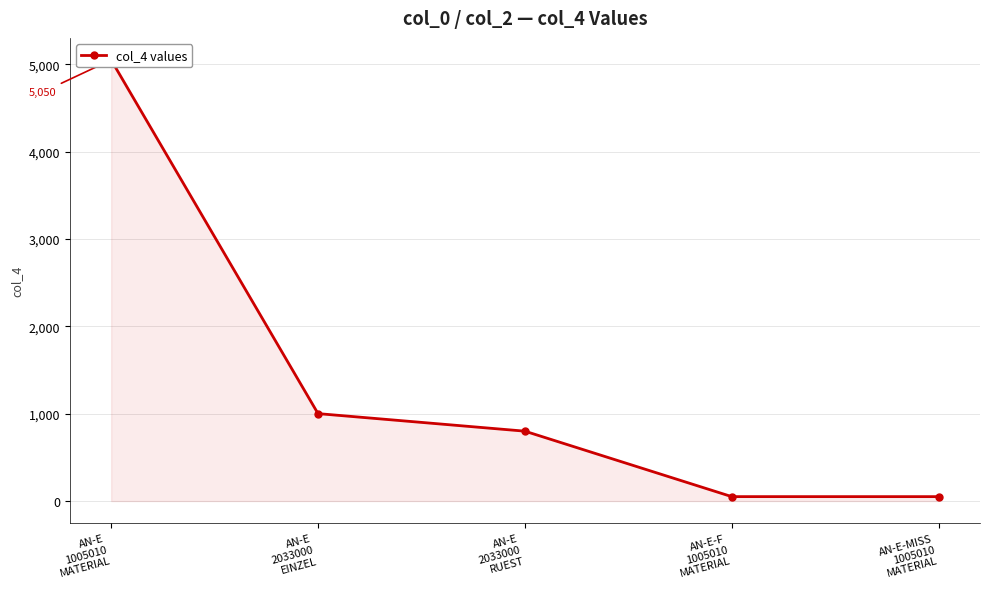

Where is the data nearest to the value 2550?

AN-E
2033000
EINZEL